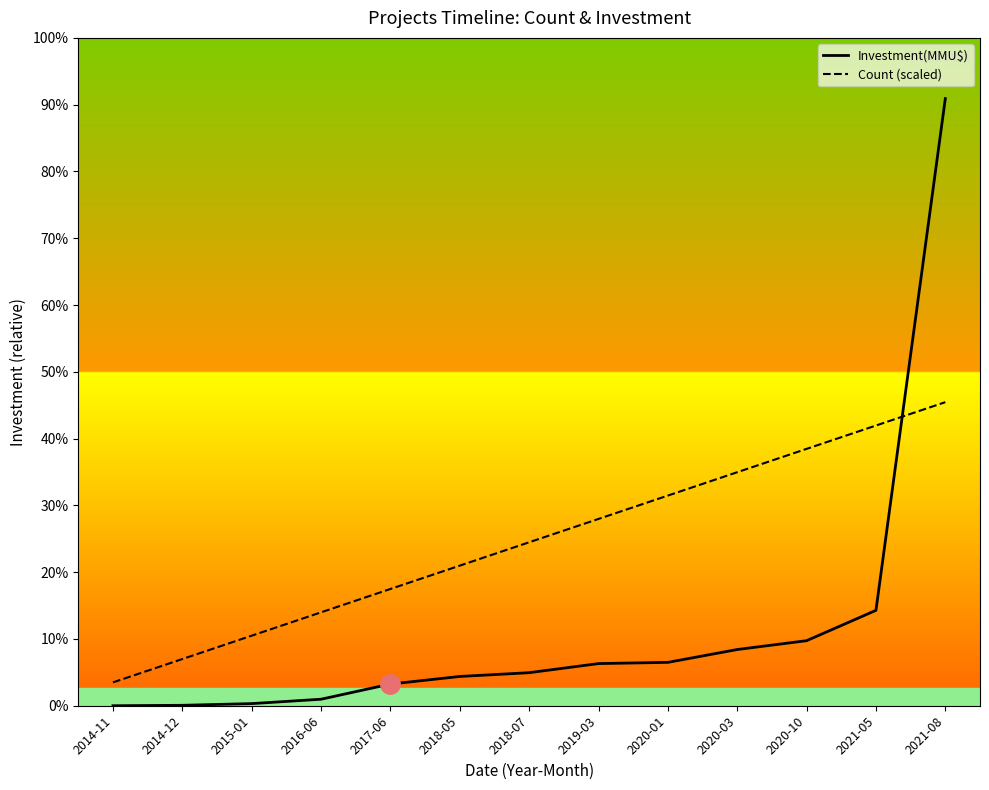

What are all the series names shown in the legend?

Investment(MMU$), Count (scaled)